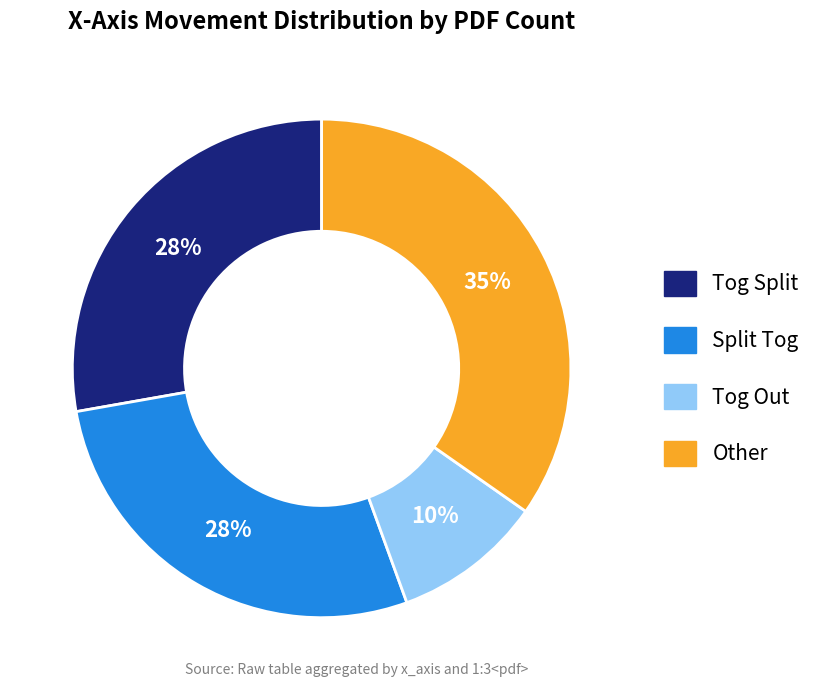

Does any single category account for the majority?

No